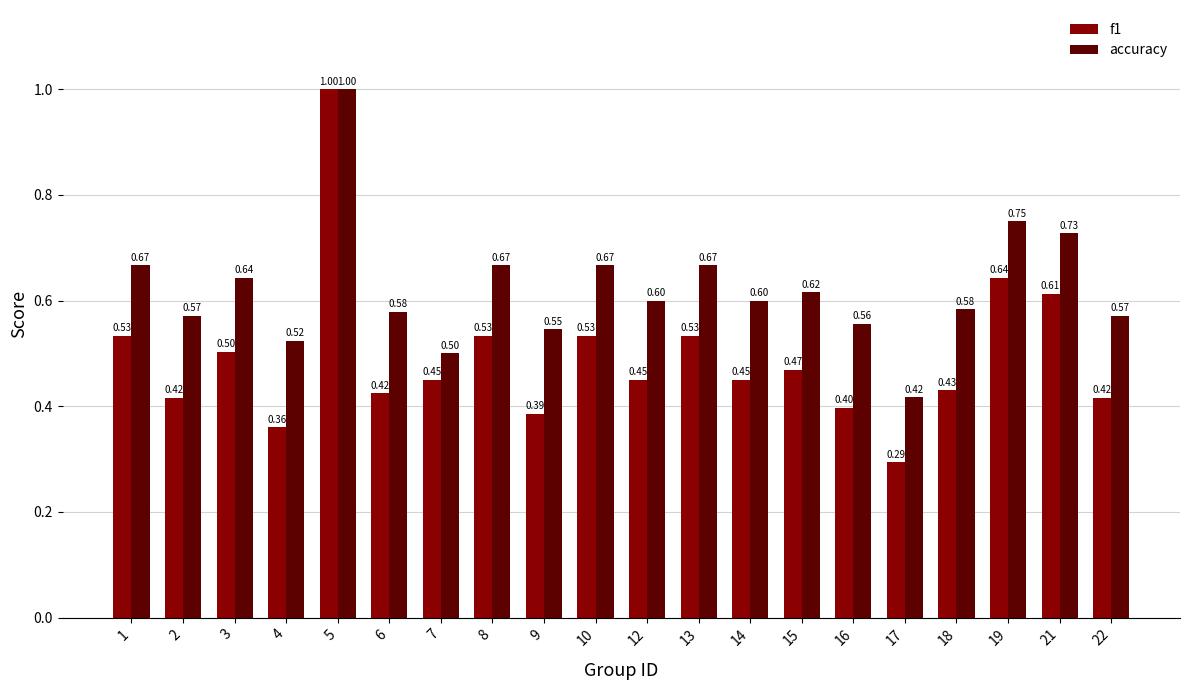

Does the chart contain any negative values?

No